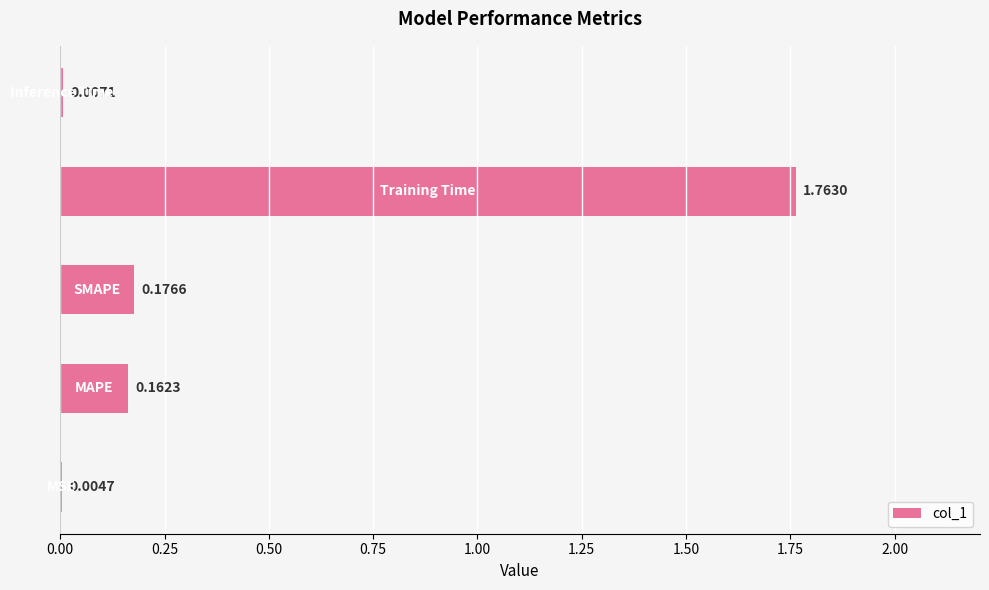

What is the sum of all values?

2.1